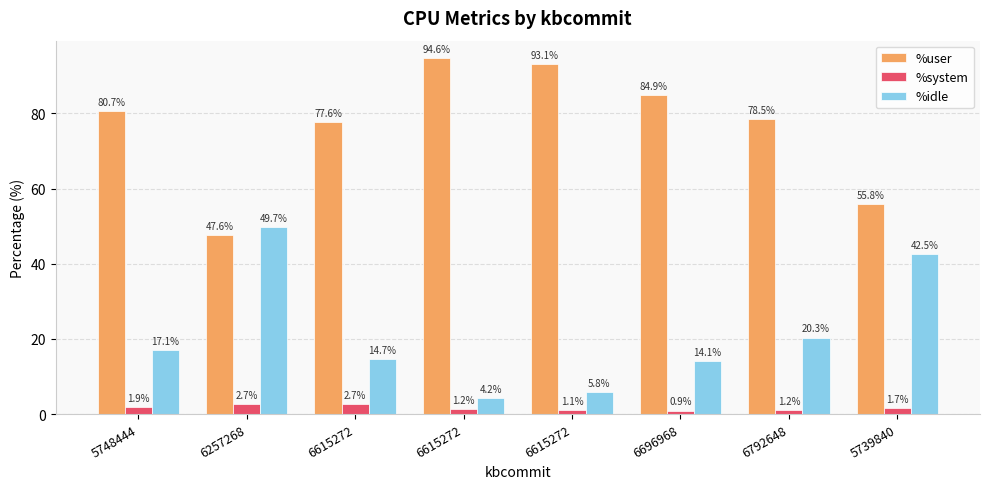

Which series has the largest range (max minus min)?

%user